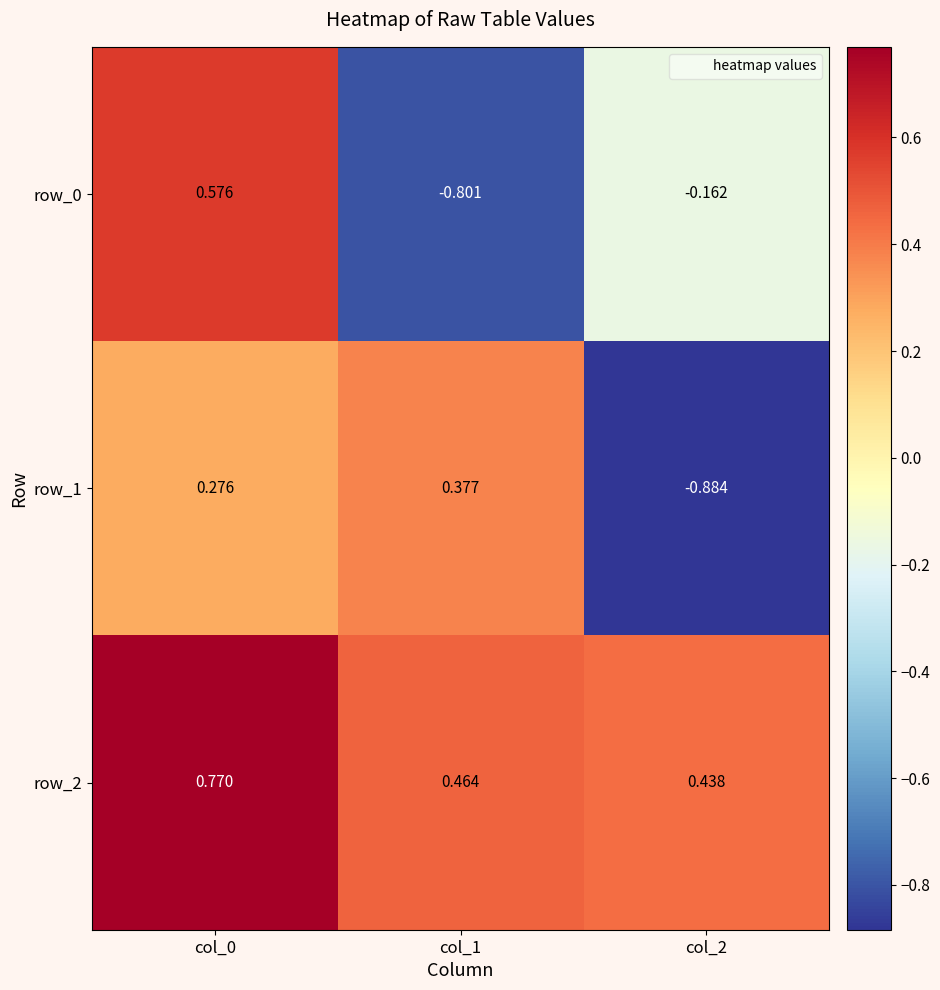

Reading left to right, transcribe all the data shown in this chart.

row_0: col_0=0.6	col_1=-0.8	col_2=-0.2
row_1: col_0=0.3	col_1=0.4	col_2=-0.9
row_2: col_0=0.8	col_1=0.5	col_2=0.4